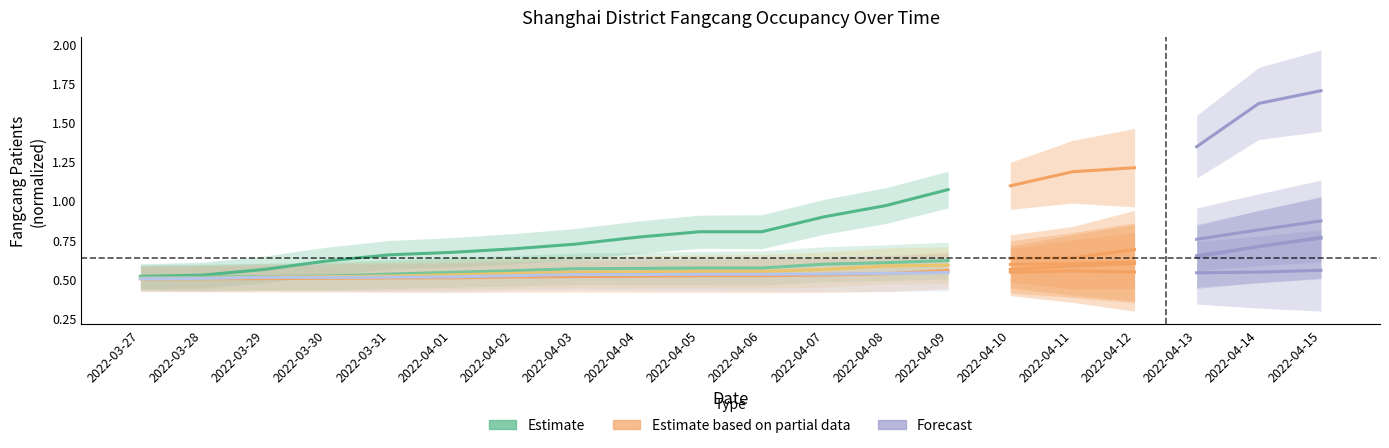

The PudongNew series shows 0.2 at 2022-03-29. True or false?

False